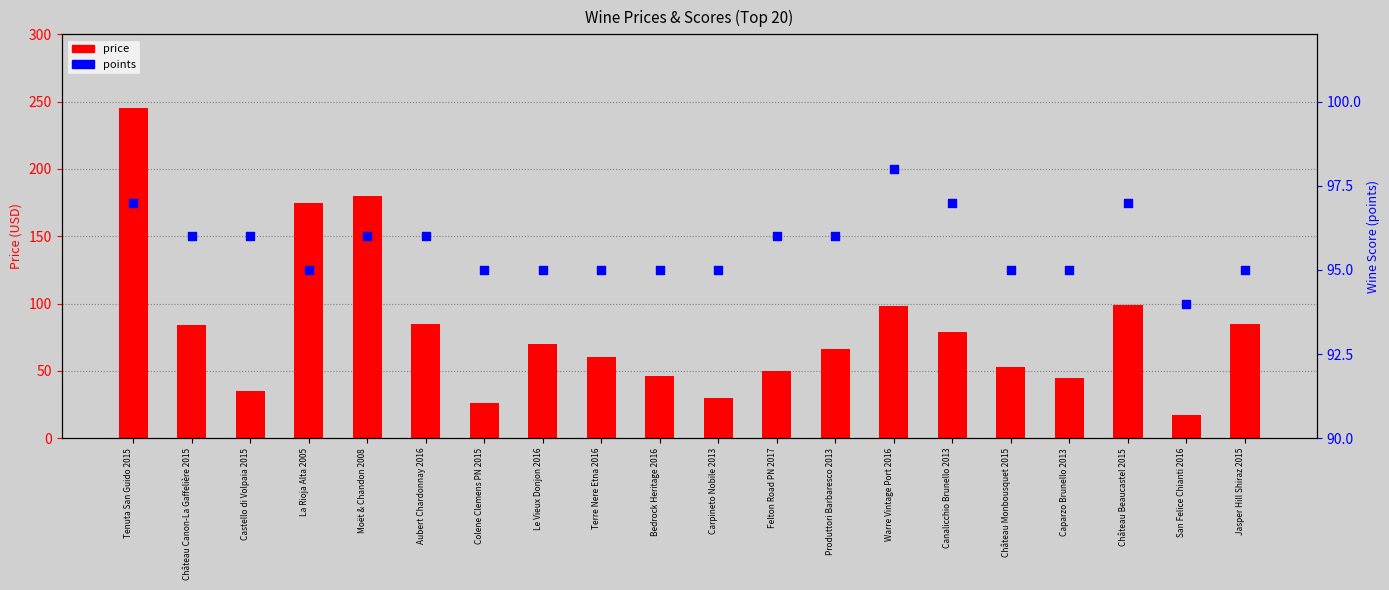

At which category is the sum across all series the highest?

Tenuta San Guido 2015